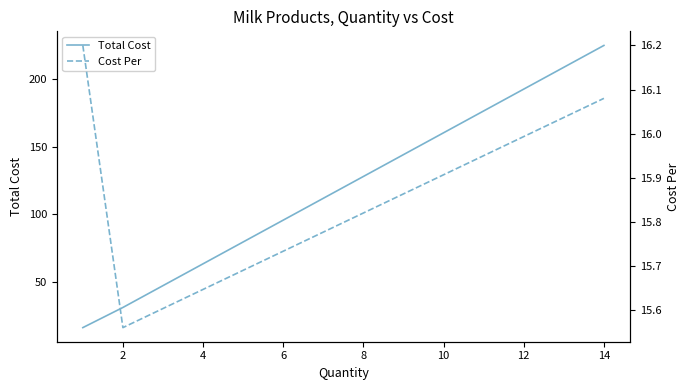

Which category has the lowest value in the Cost Per series?

2